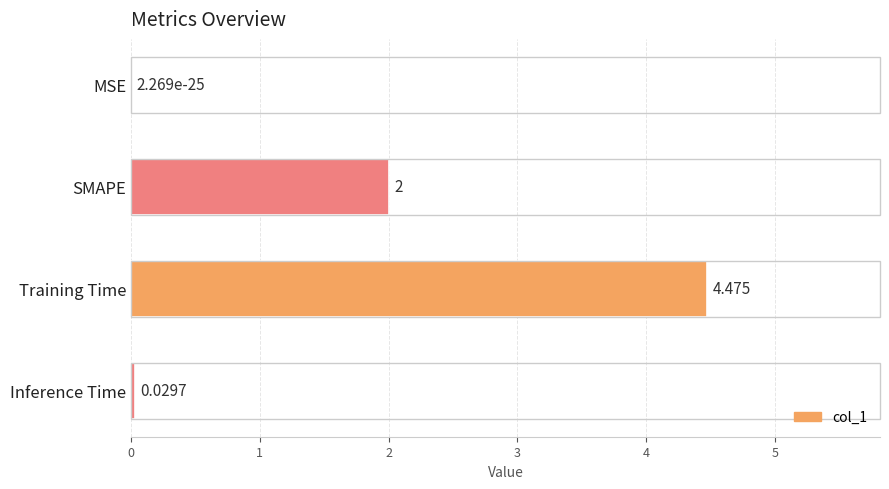

Which has a higher value, Training Time or SMAPE?

Training Time